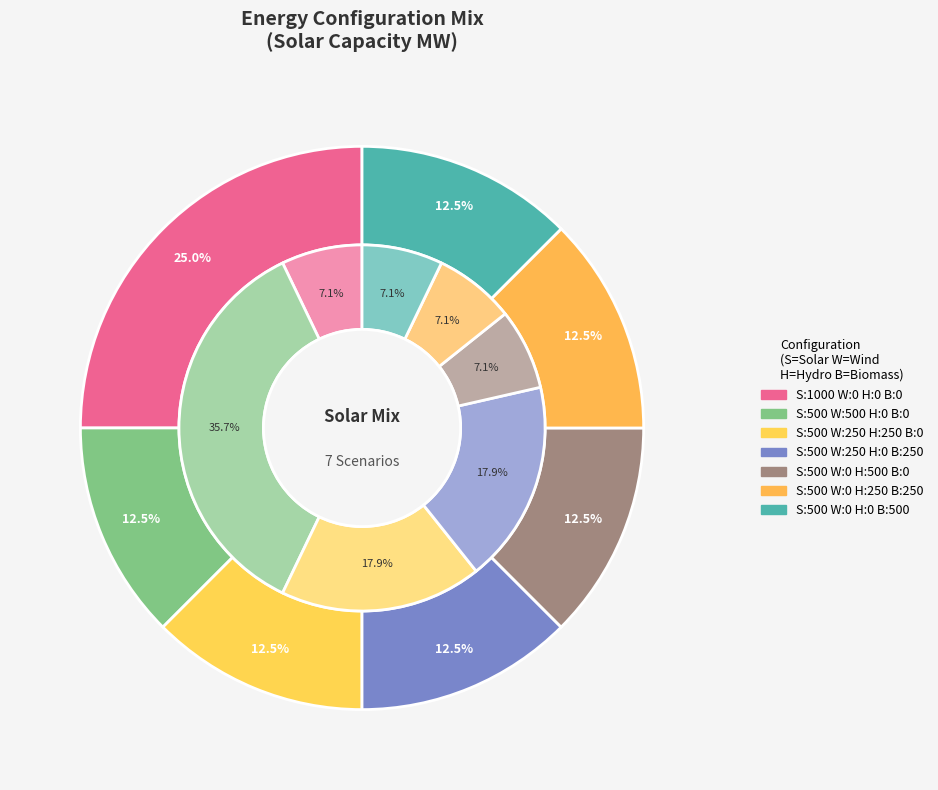

How much of the chart is everything except 500/0/0/500?

87.5%